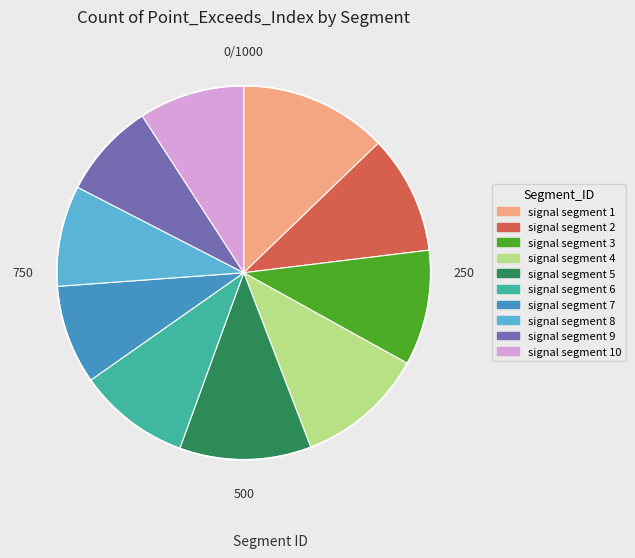

Is there a majority slice in this chart?

No